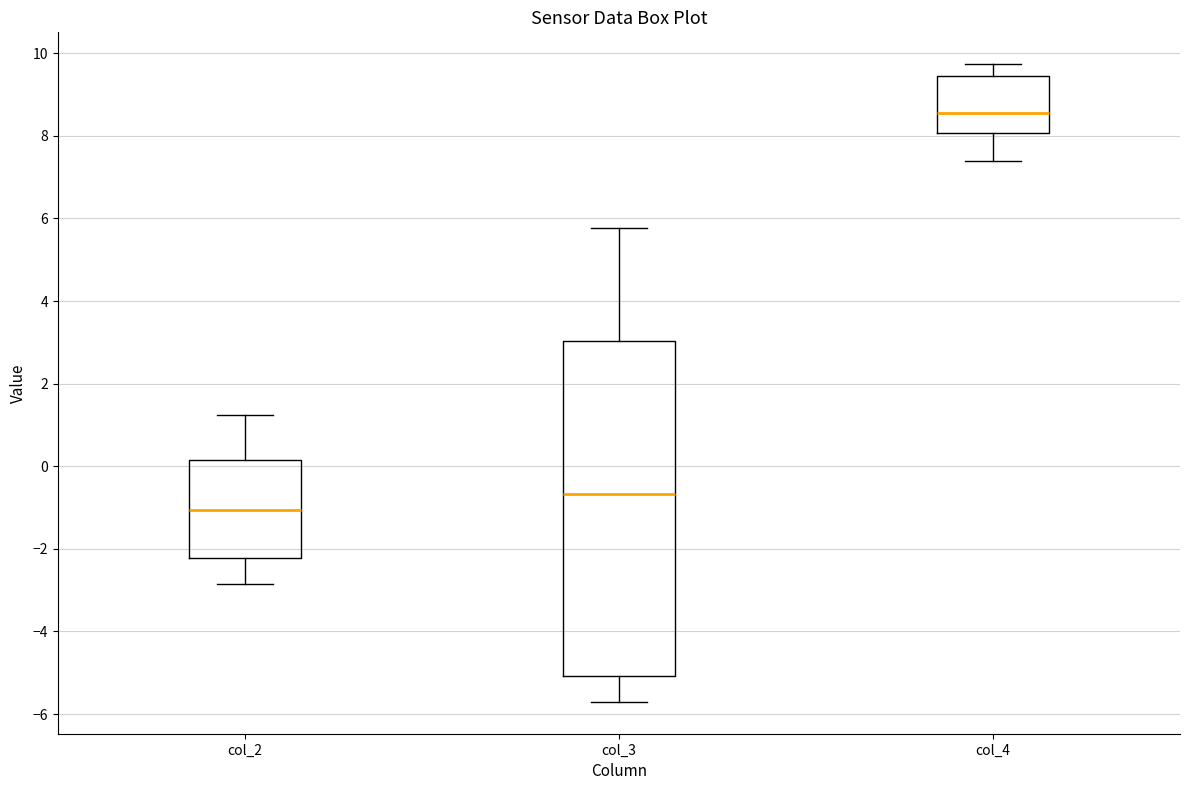

Reading left to right, read every box against the y-axis: the position of its median line, the range the box covers, and the ends of its whiskers. The values are not printed on the chart, so give them approximately, as read against the axis.

col_2: median -1.0, box -2.2 to 0.2, whiskers -2.8 to 1.2
col_3: median -0.6, box -5.0 to 3.0, whiskers -5.8 to 5.8
col_4: median 8.6, box 8.0 to 9.4, whiskers 7.4 to 9.8